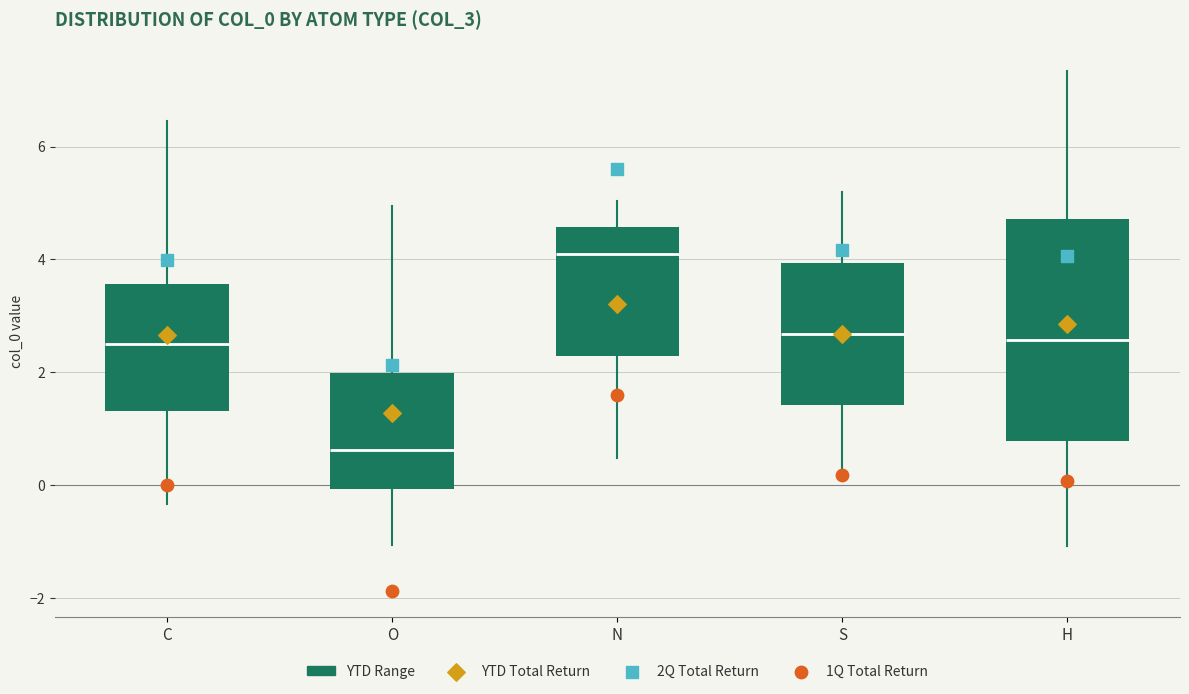

Comparing the boxes themselves (not the whiskers), which one is the tallest?

H